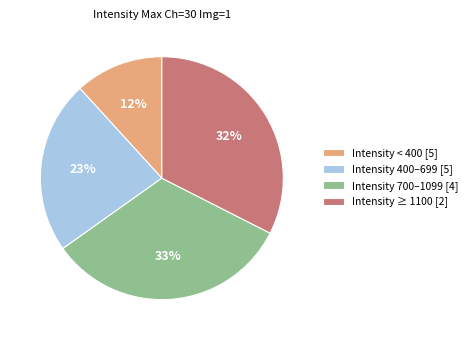

Is it true that Intensity 400–699 [5] is 33% of the pie?

False